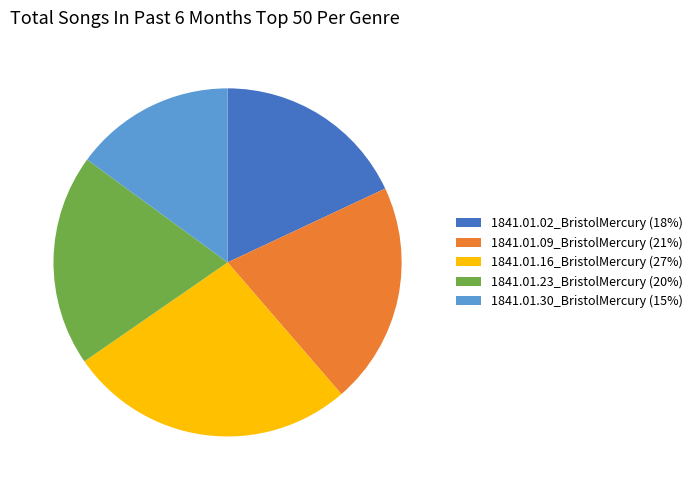

Which has a higher value, 1841.01.16_BristolMercury (27%) or 1841.01.09_BristolMercury (21%)?

1841.01.16_BristolMercury (27%)